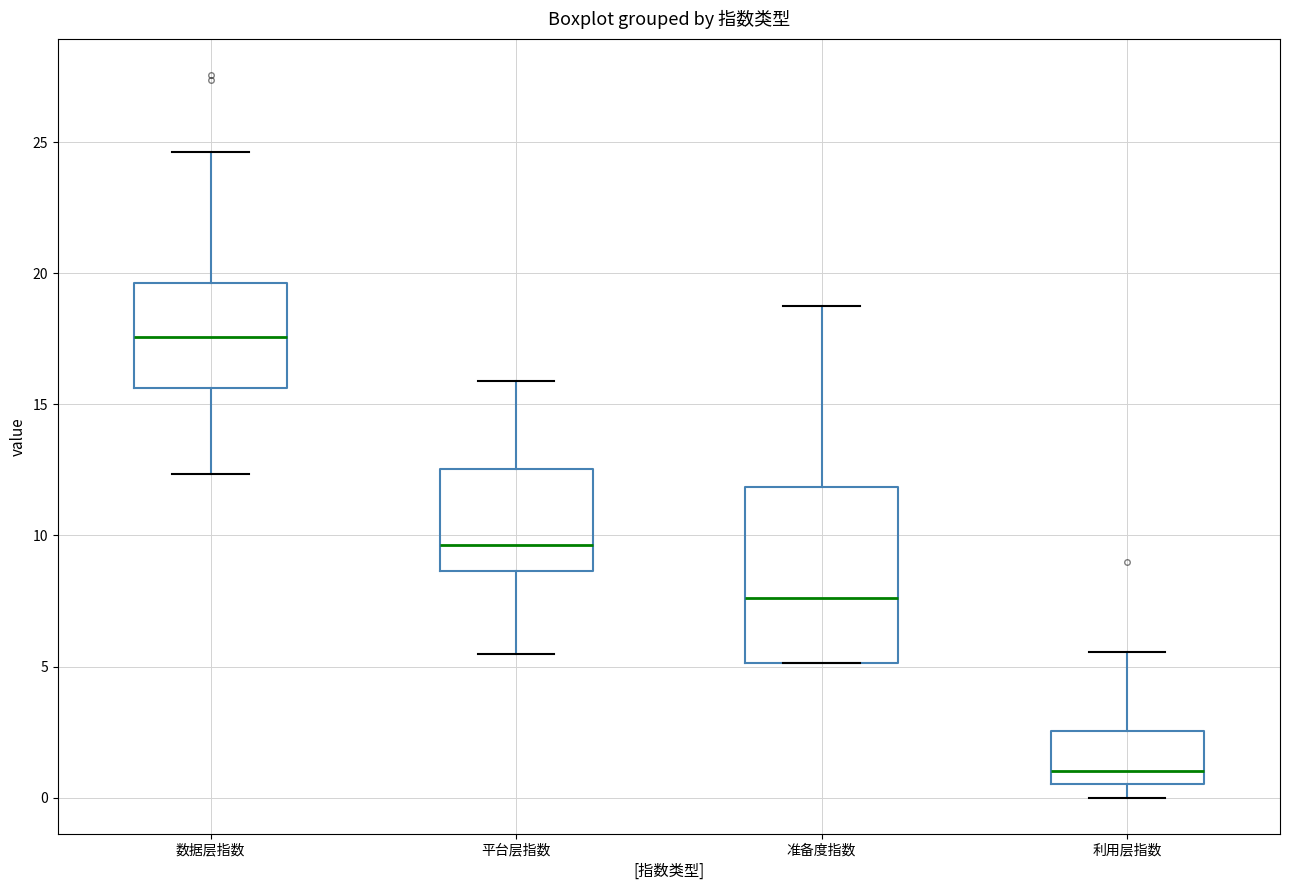

Reading left to right, read every box against the y-axis: the position of its median line, the range the box covers, and the ends of its whiskers. The values are not printed on the chart, so give them approximately, as read against the axis.

数据层指数: median 17.5, box 15.5 to 19.5, whiskers 12.5 to 24.5
平台层指数: median 9.5, box 8.5 to 12.5, whiskers 5.5 to 16.0
准备度指数: median 7.5, box 5.0 to 12.0, whiskers 5.0 to 19.0
利用层指数: median 1.0, box 0.5 to 2.5, whiskers 0.0 to 5.5